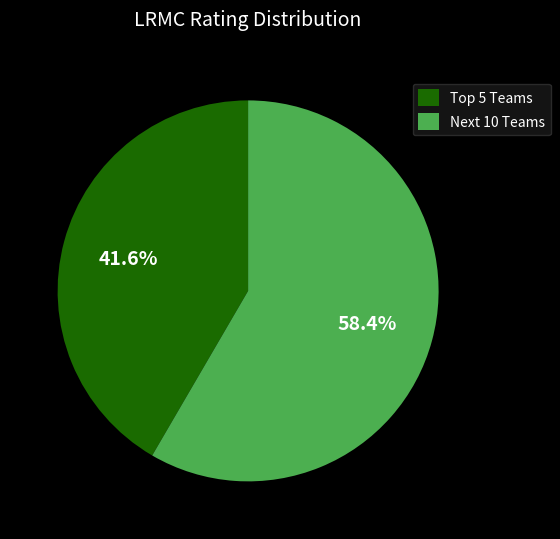

Which category accounts for the majority?

Next 10 Teams